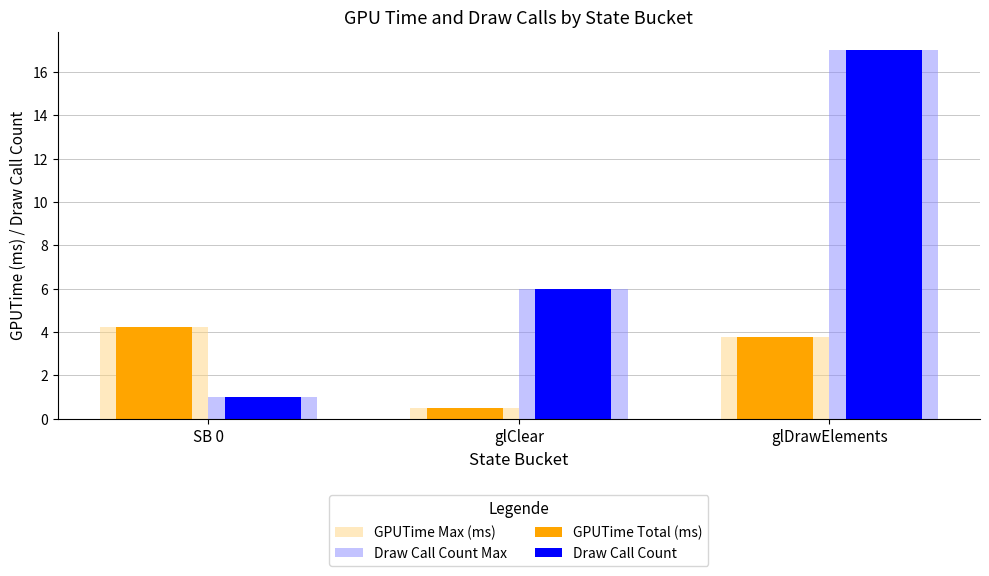

What are all the series names shown in the legend?

GPUTime Max (ms), Draw Call Count Max, GPUTime Total (ms), Draw Call Count